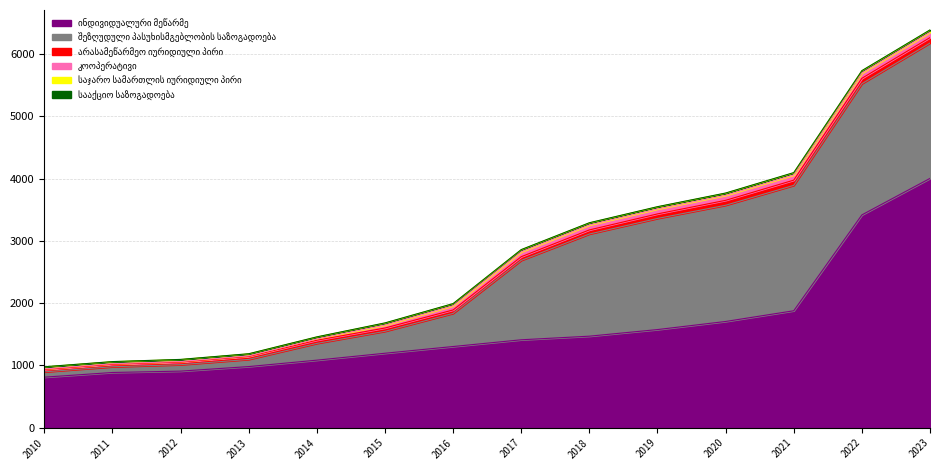

Rank the categories by სააქციო საზოგადოება value from lowest to highest.

2010, 2011, 2012, 2013, 2014, 2015, 2016, 2017, 2018, 2019, 2020, 2021, 2022, 2023